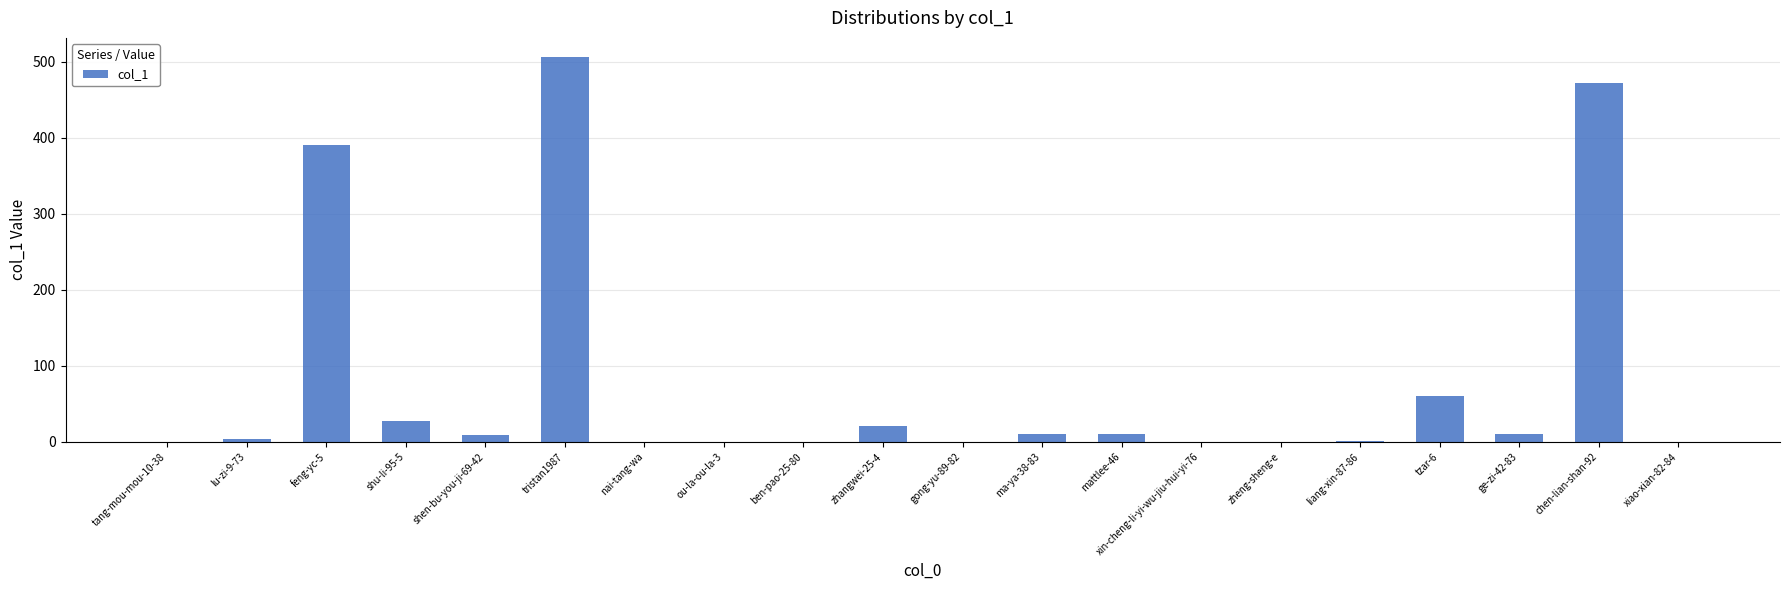

Are the bars horizontal?

No